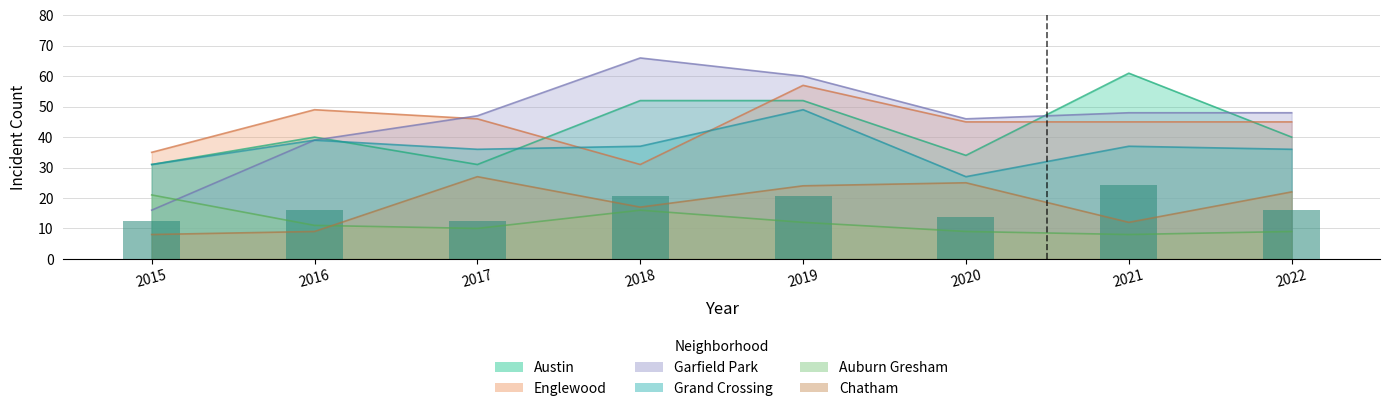

What are all the series names shown in the legend?

Austin, Englewood, Garfield Park, Grand Crossing, Auburn Gresham, Chatham